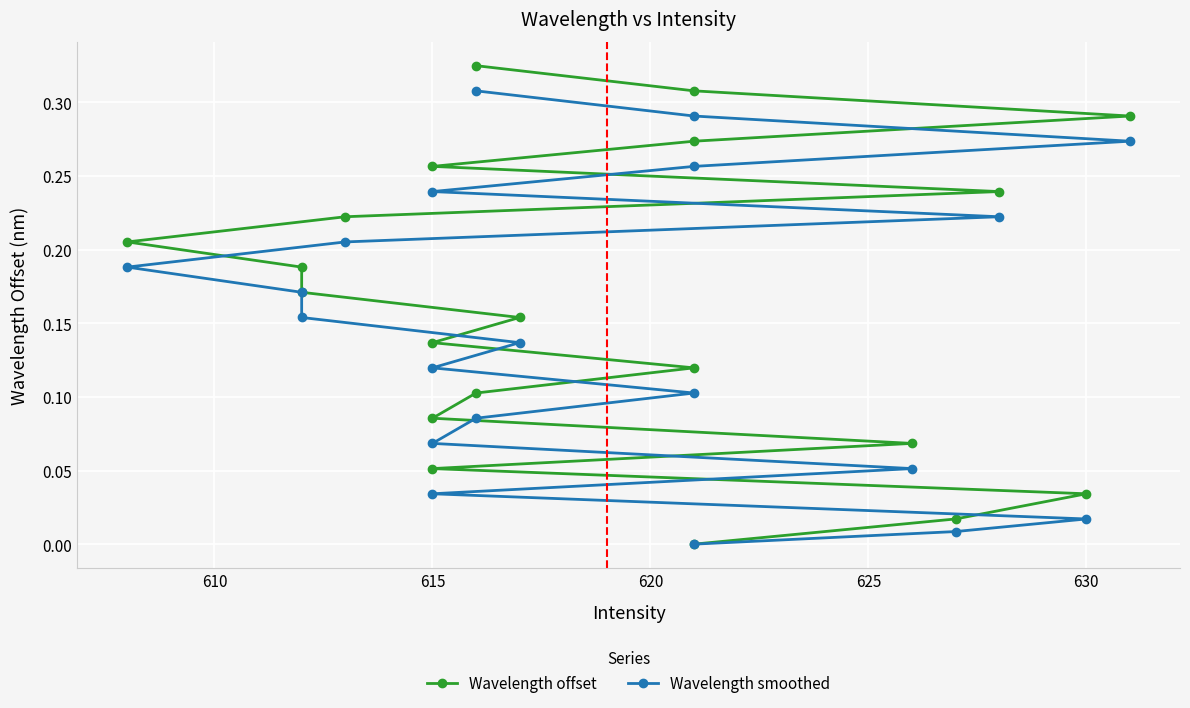

True or false: Wavelength smoothed and Wavelength offset intersect in this chart.

False